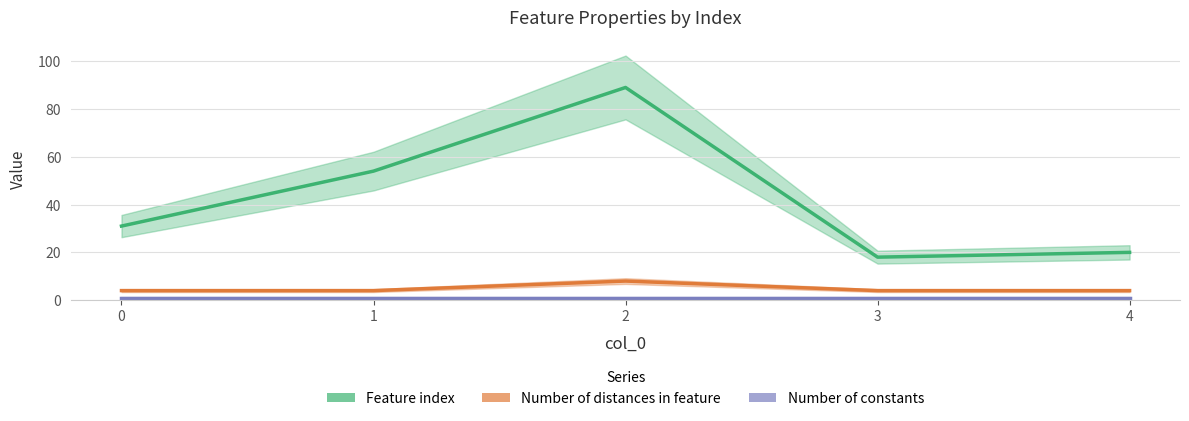

Reading left to right, list all the values displayed in this chart.

Feature index: 0=31	1=54	2=89	3=18	4=20
Number of distances in feature: 0=4	1=4	2=8	3=4	4=4
Number of constants: 0=1	1=1	2=1	3=1	4=1